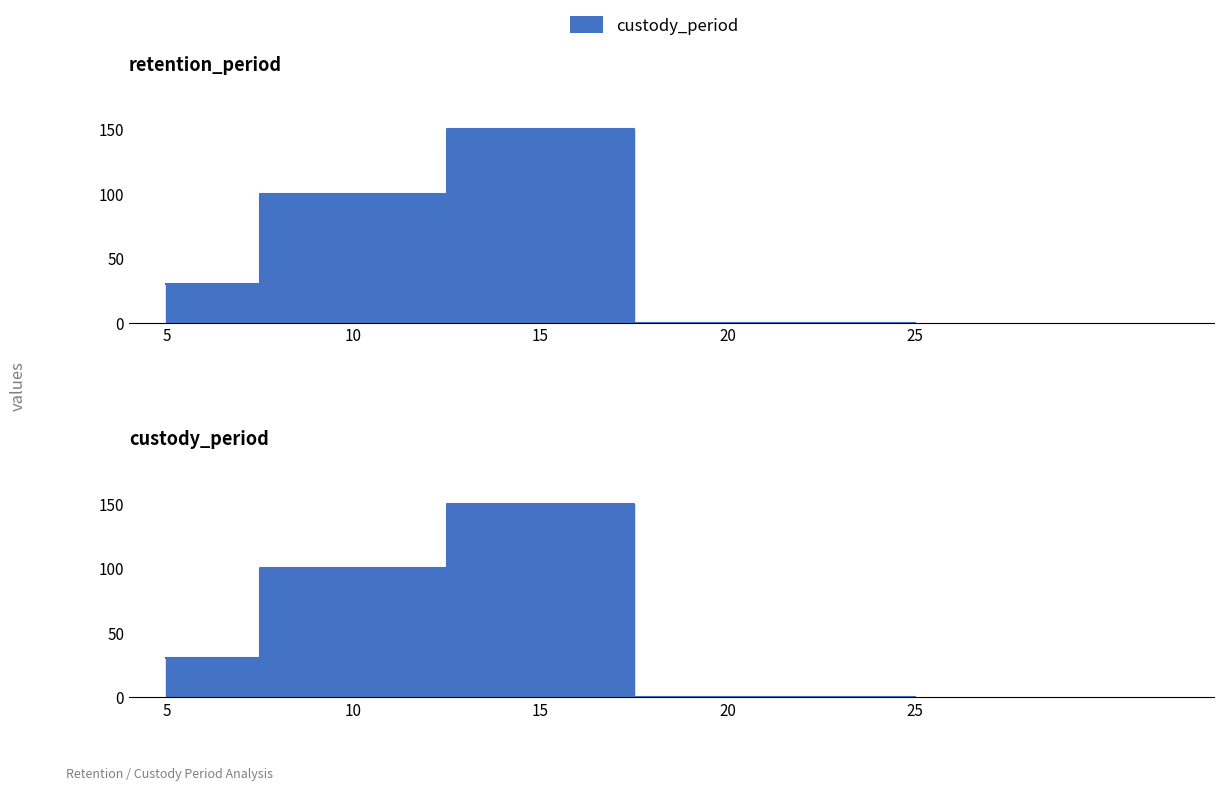

Reading right to left, list all the values displayed in this chart.

25=0	20=0	15=150	10=100	5=30